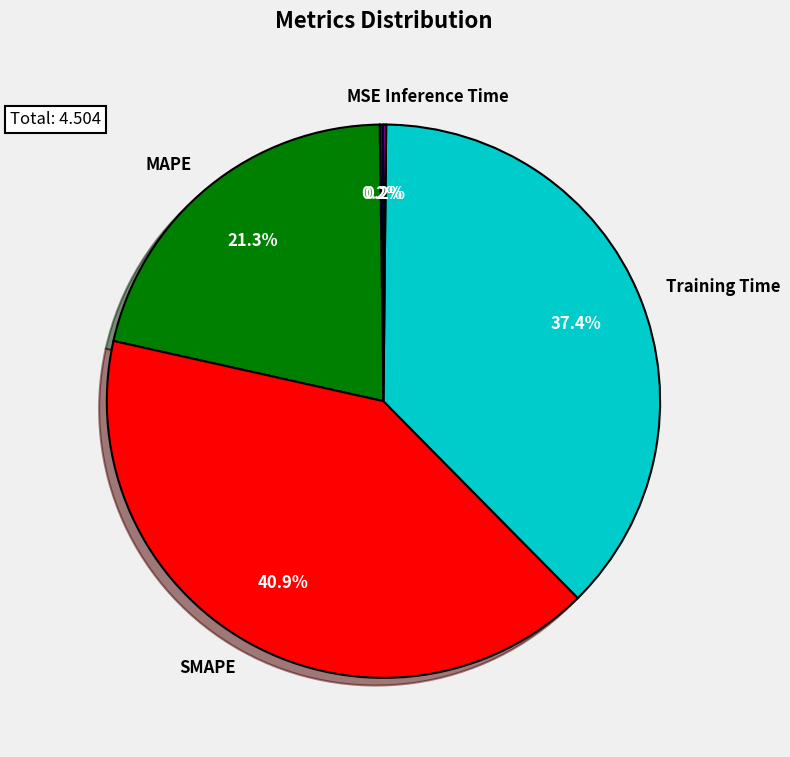

Is MAPE the majority of the pie?

No